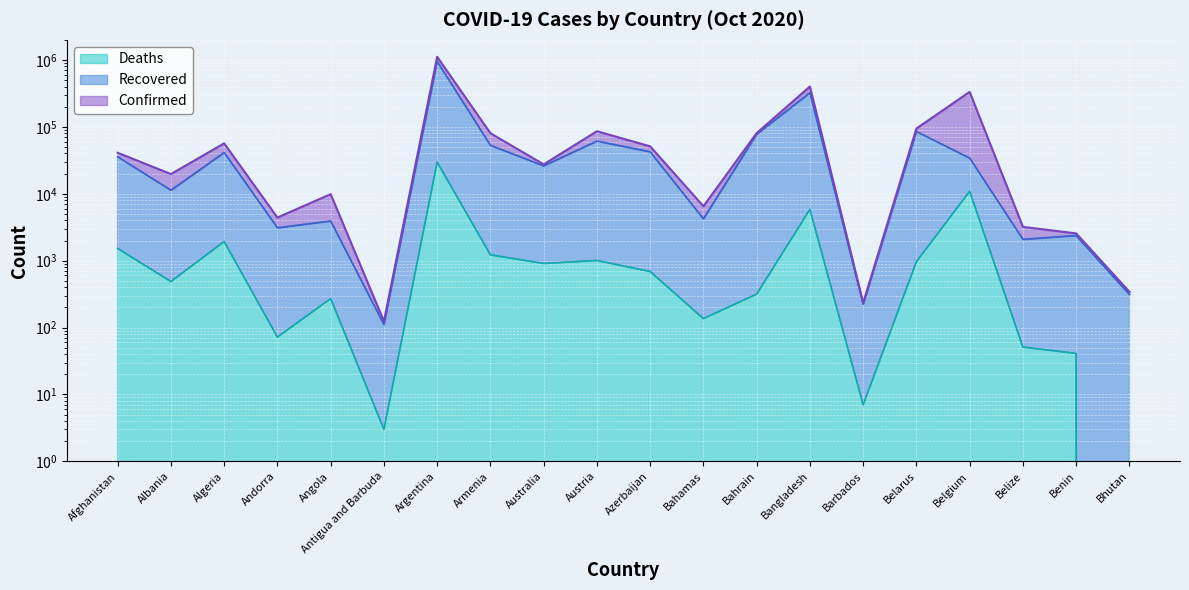

What is the difference between the second highest and second lowest values in the Recovered series?

323737